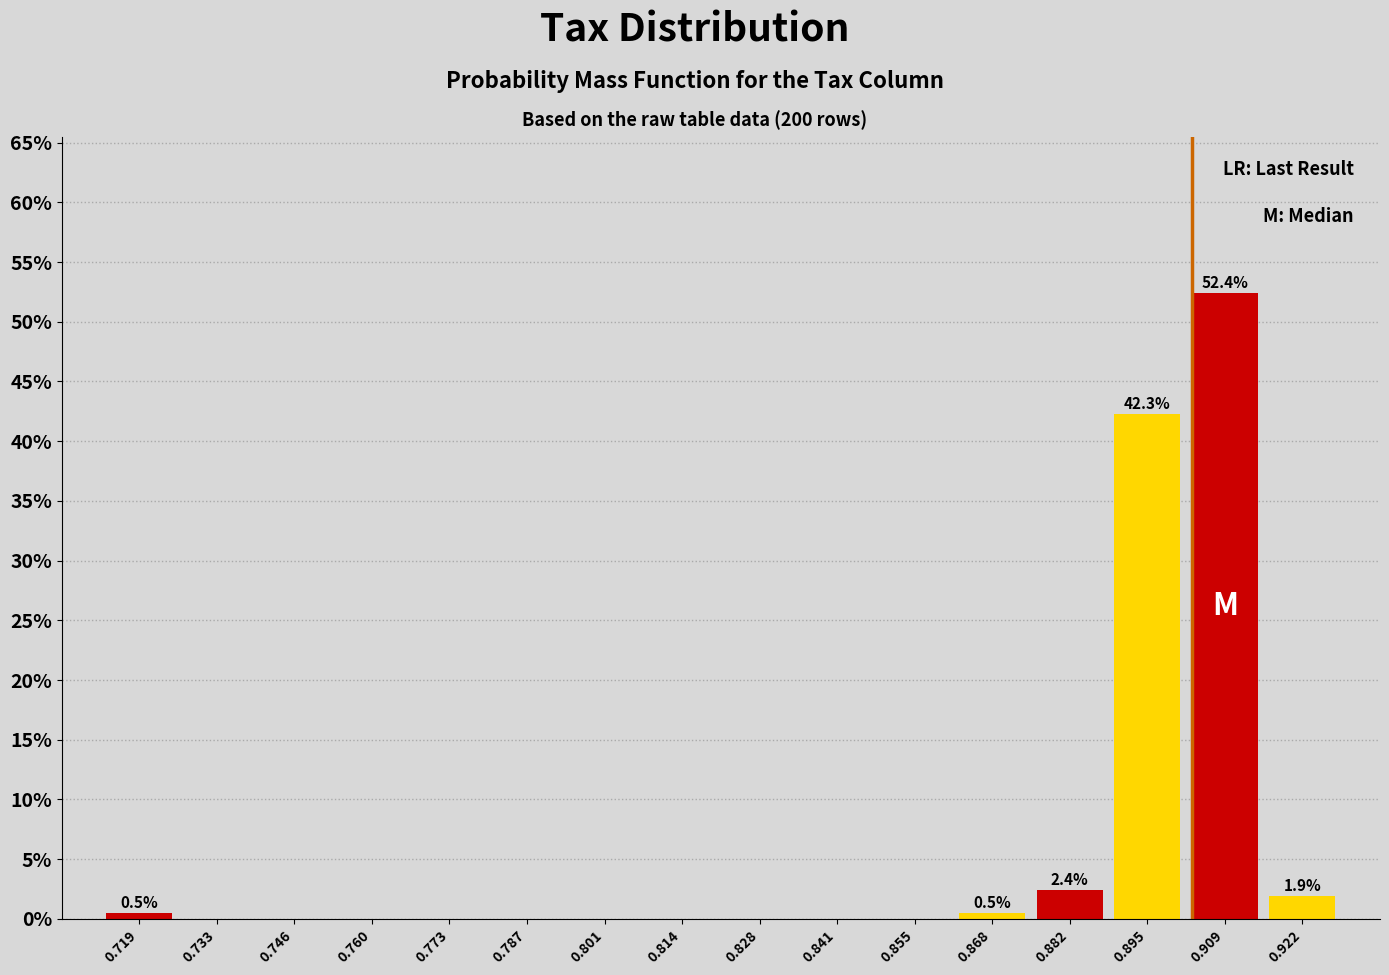

Over which range of the x-axis is the bar tallest?

0.902 to 0.916